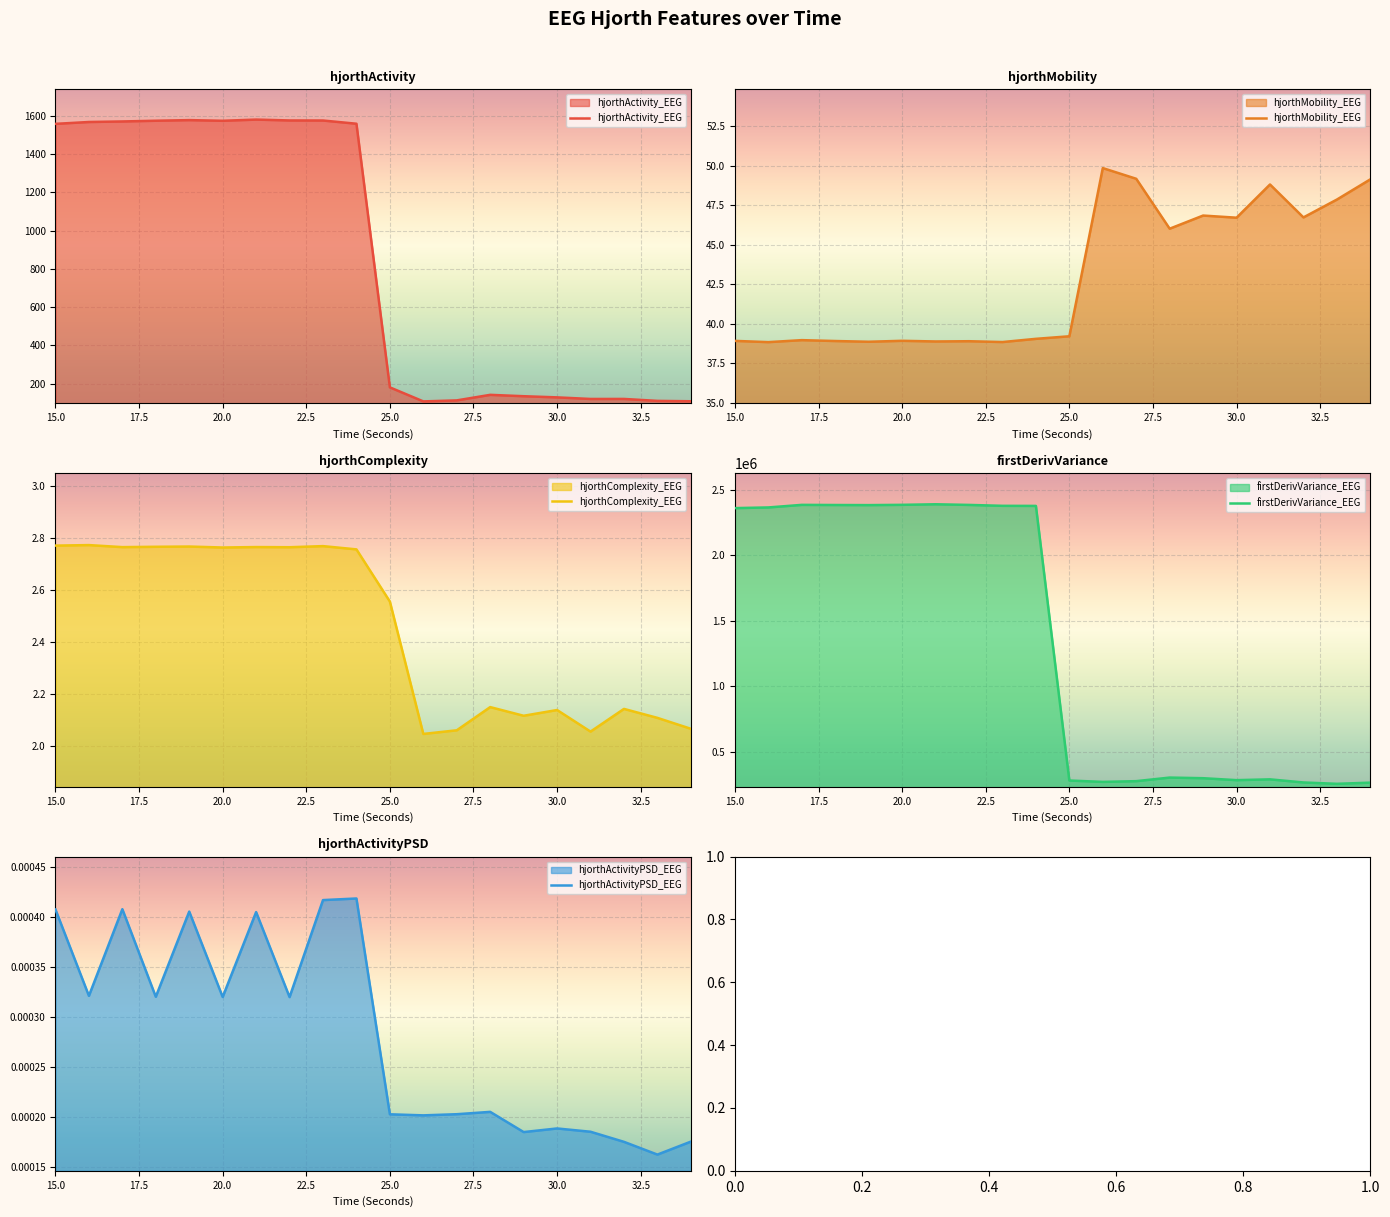

True or false: hjorthComplexity_EEG and firstDerivVariance_EEG cross at least once.

False